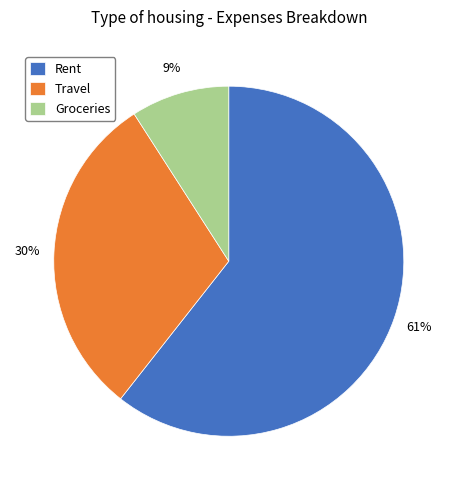

Combined, do Groceries and Travel account for over 50%?

No